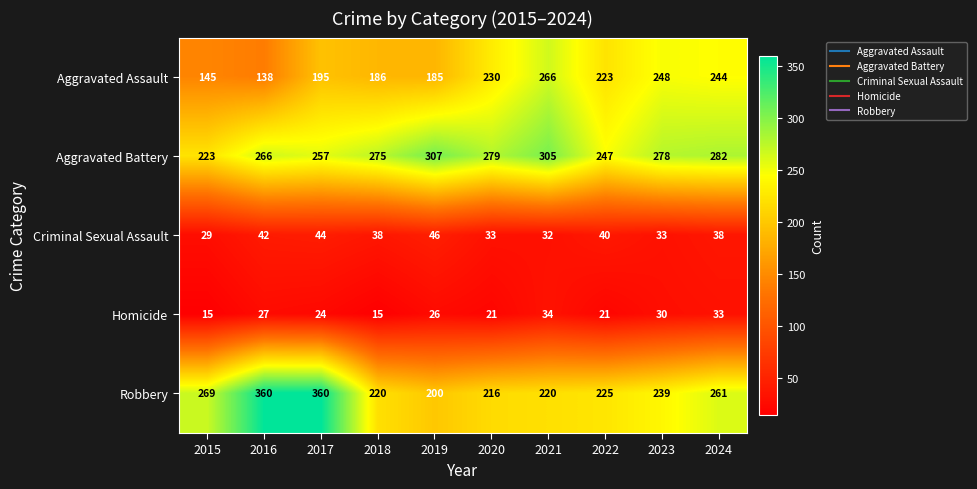

What is the difference between the Criminal Sexual Assault values at 2018 and 2015?

9